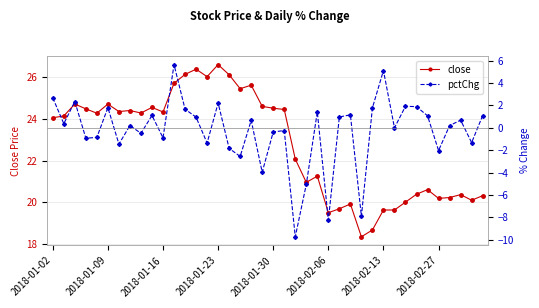

What is the average value of the close series?

22.8